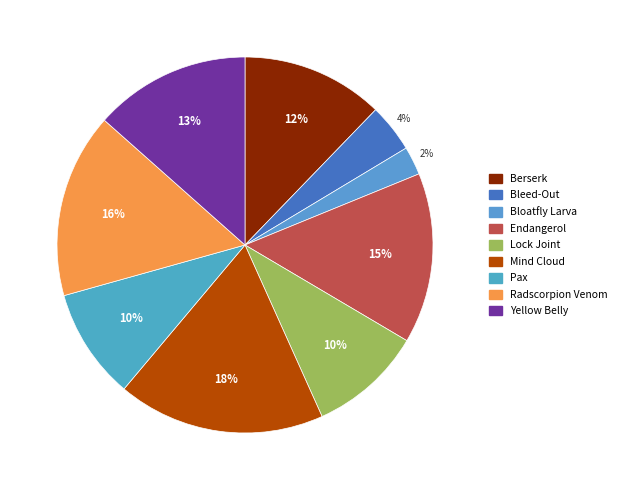

What percentage is the Berserk slice, to the nearest percent?

12%